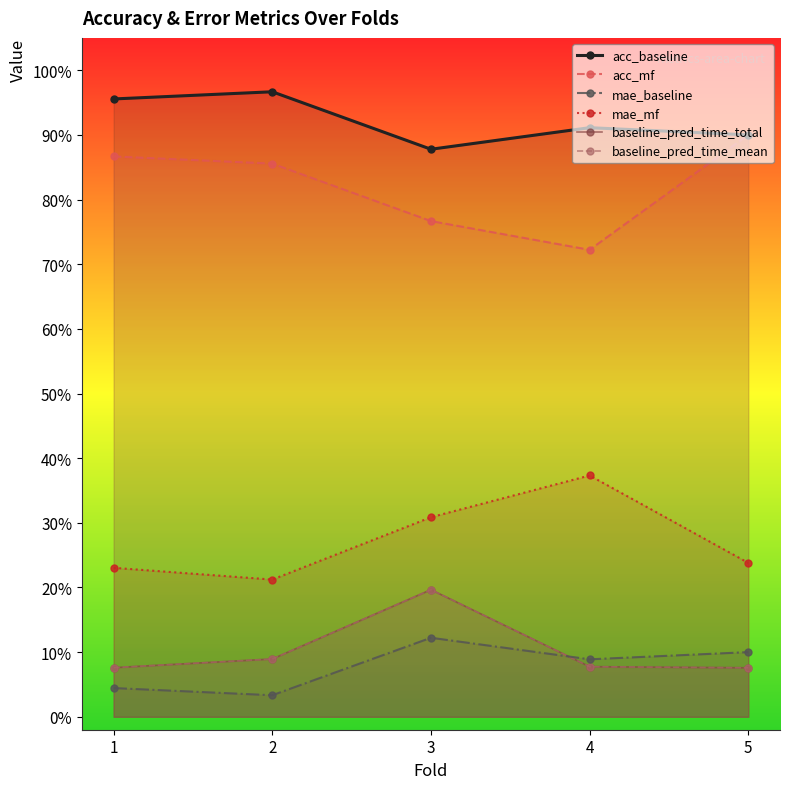

List the labels in order of acc_baseline value, largest first.

2, 1, 4, 5, 3